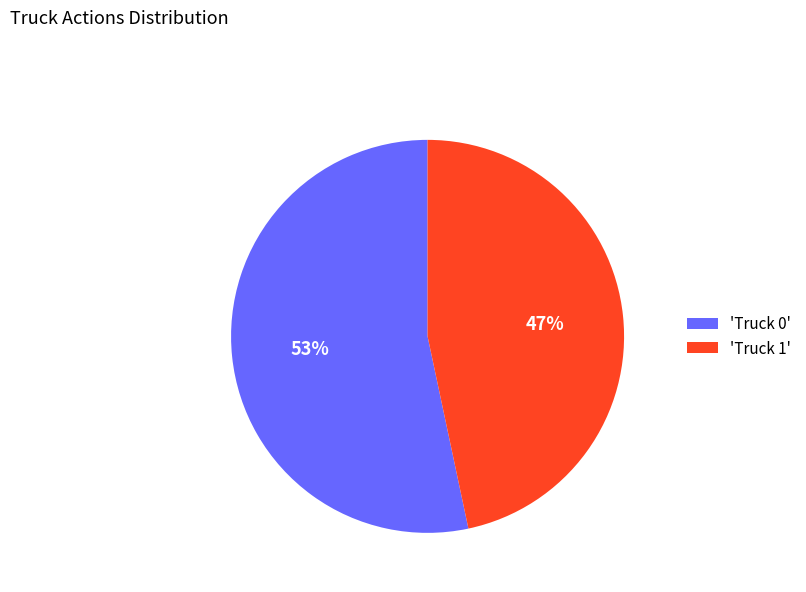

Between 'Truck 1' and 'Truck 0', which is larger?

'Truck 0'